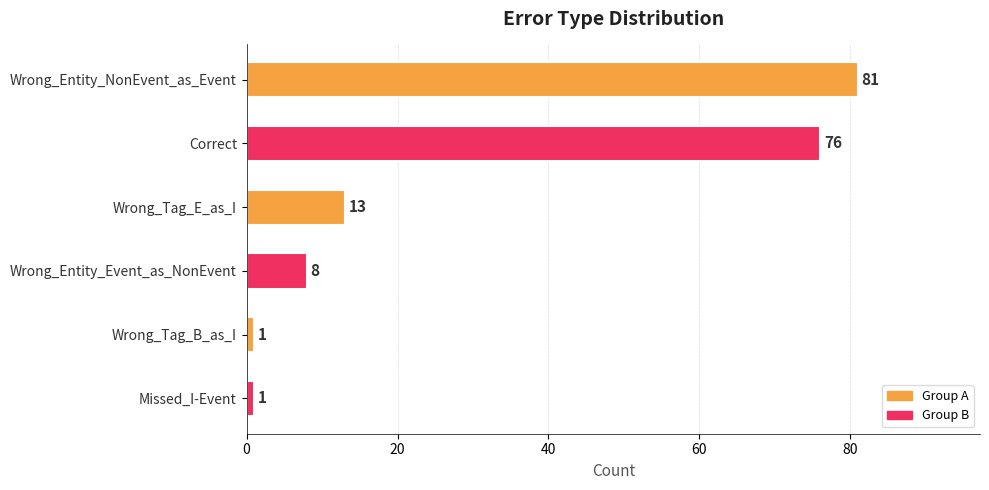

Which has a higher value, Correct or Wrong_Entity_Event_as_NonEvent?

Correct